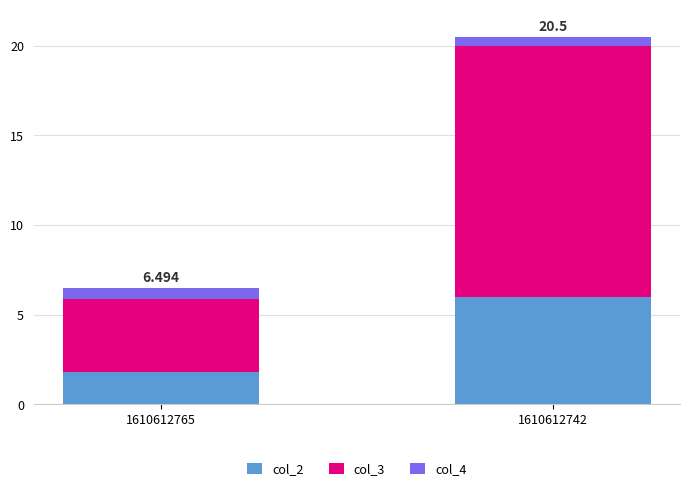

What are all the series names shown in the legend?

col_2, col_3, col_4